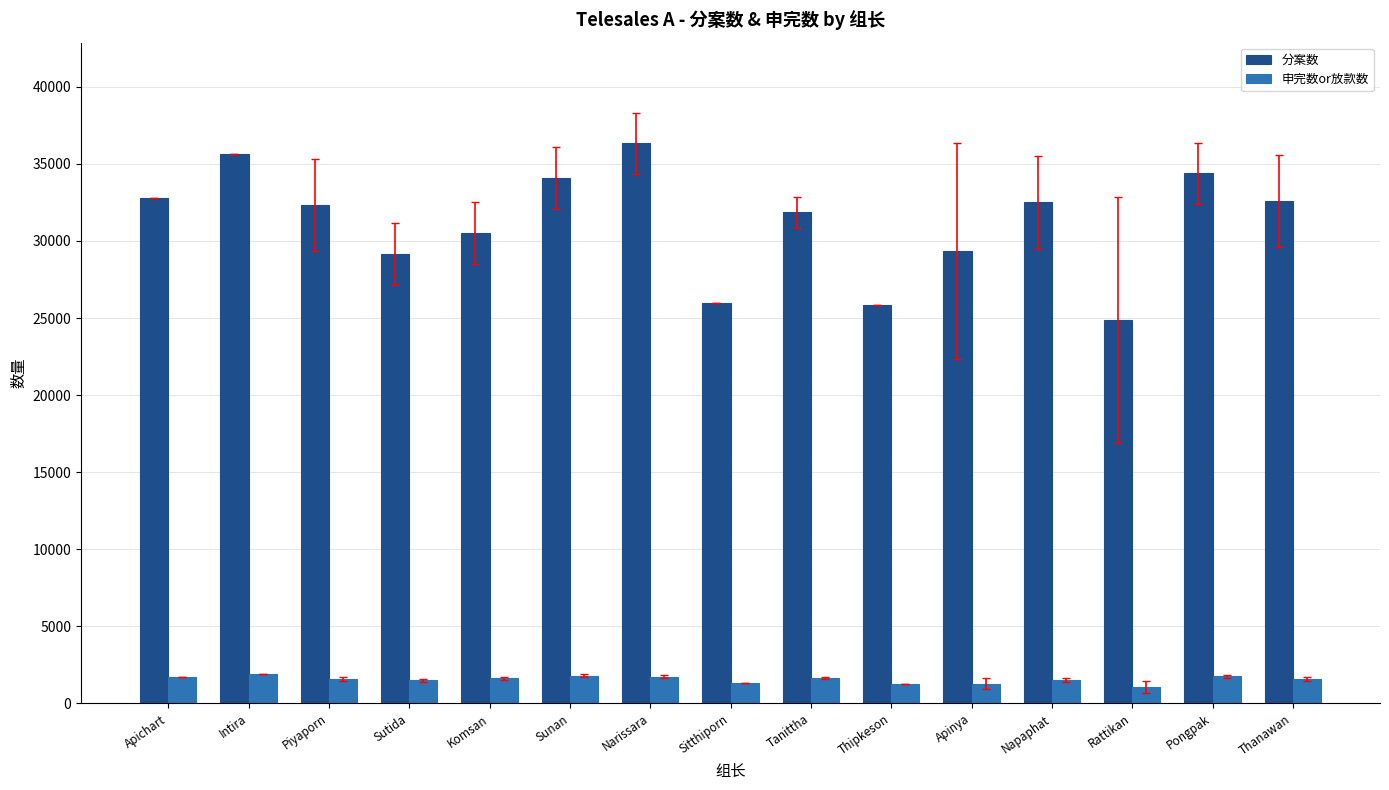

What is the sum of the 分案数 values at Piyaporn and Sitthiporn?

58305